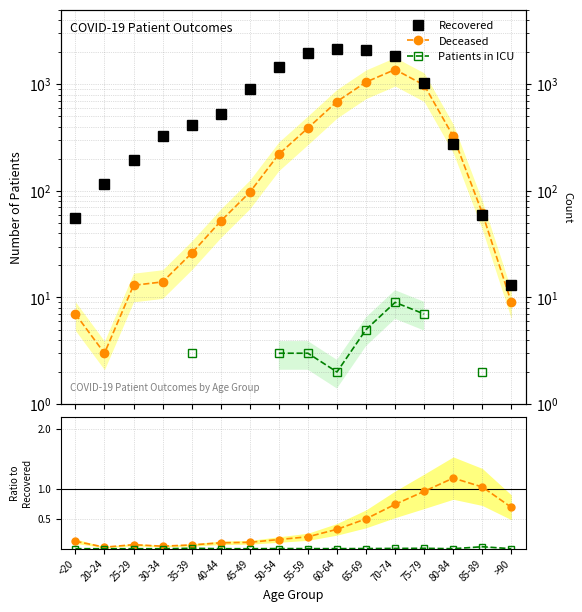

True or false: Recovered and Patients in ICU intersect in this chart.

False